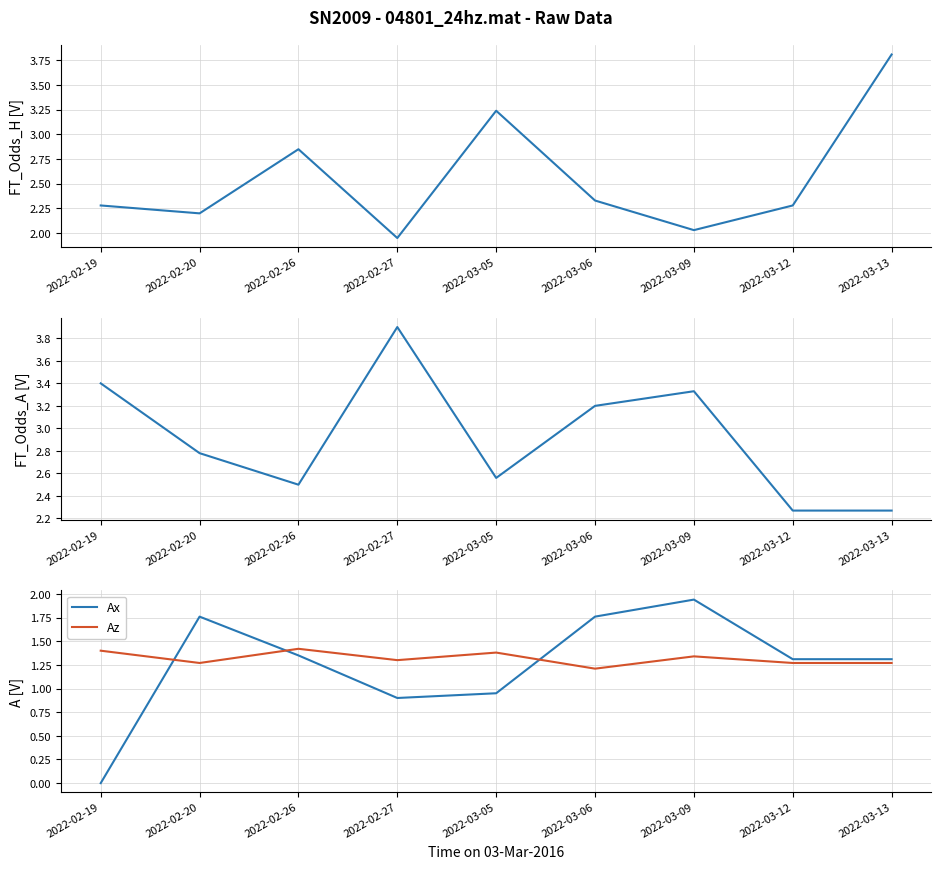

What is the difference between the maximum and minimum values in the Ax series?

1.9